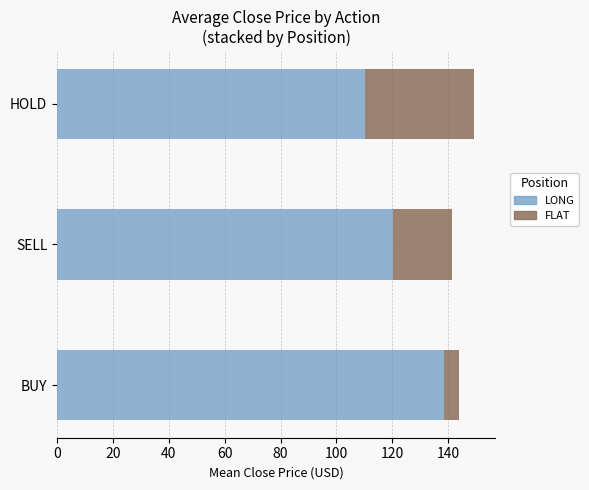

What is the total value across all series at BUY?

144.0